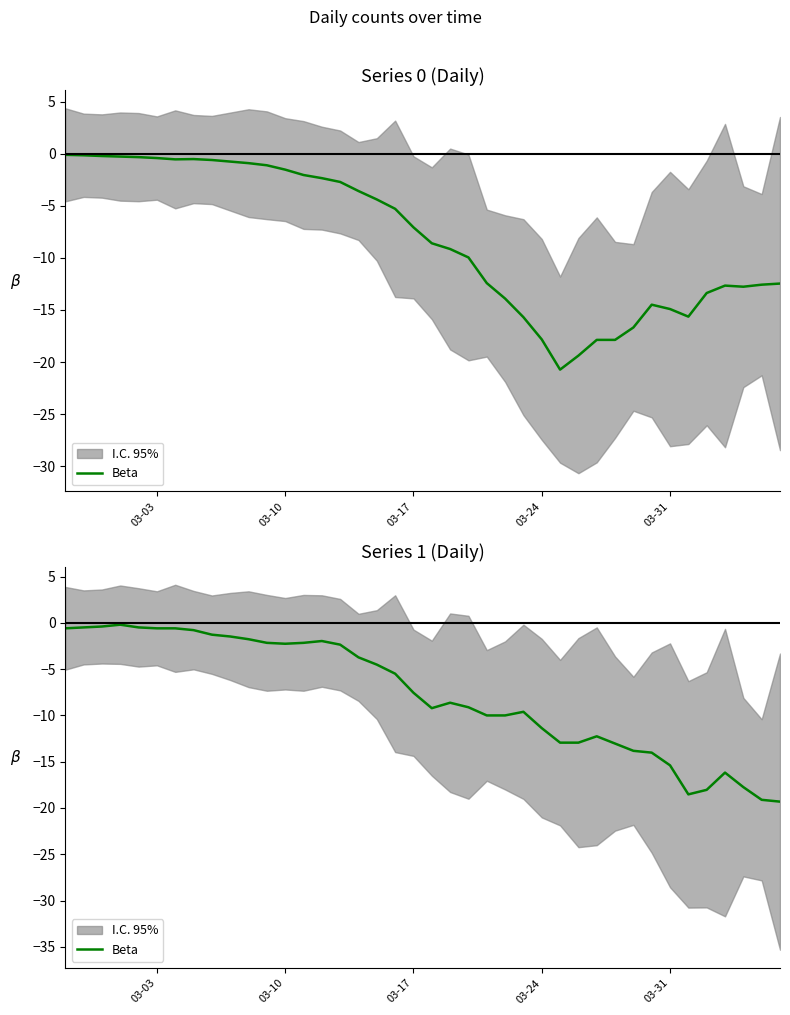

Does the chart display data point markers on the line(s)?

No